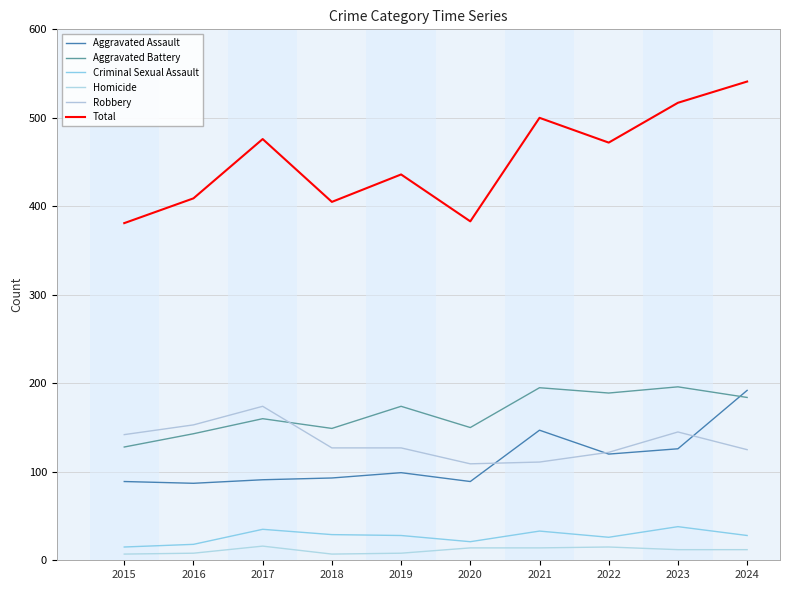

Is this an area chart (filled region under the line)?

No